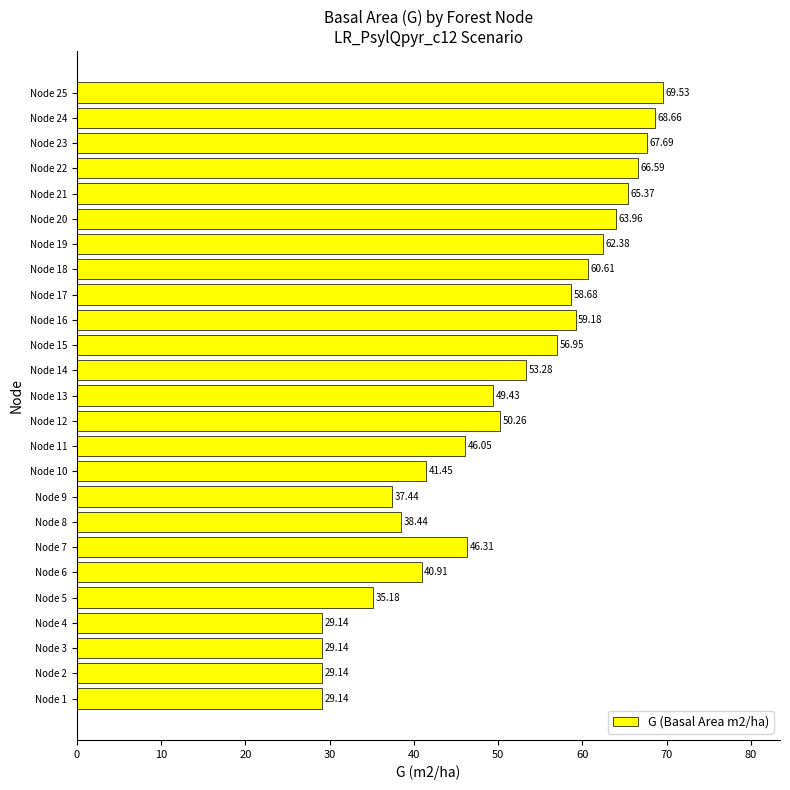

What is the sum of all values?

1254.9